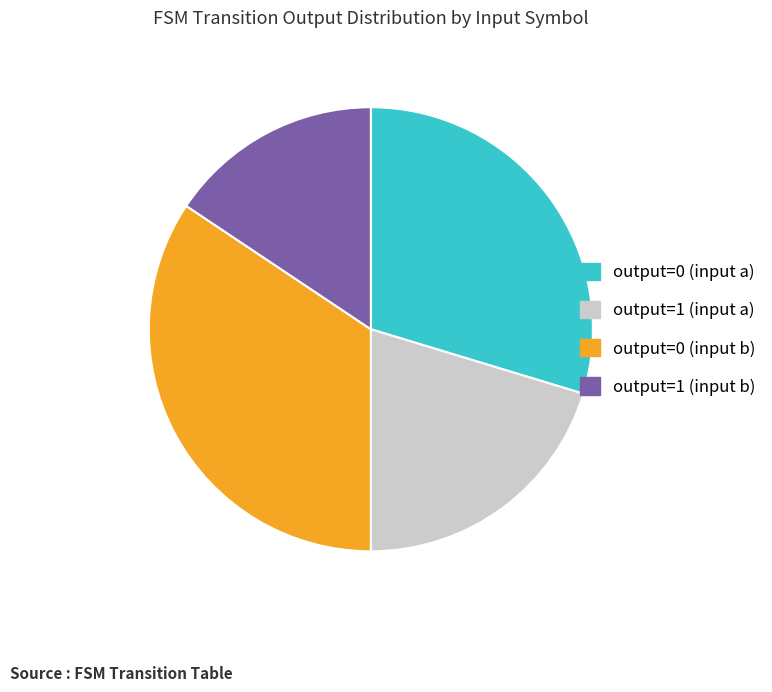

Which slice is the largest?

output=0 (input b)